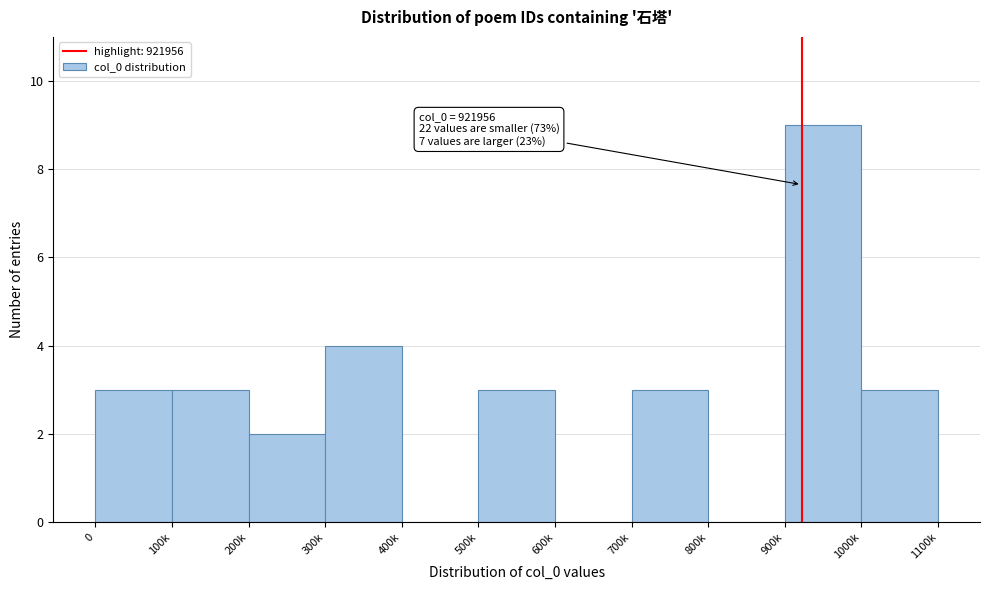

Reading left to right, extract all data points from this chart.

0=3	100k=3	200k=2	300k=4	400k=0	500k=3	600k=0	700k=3	800k=0	900k=9	1000k=3